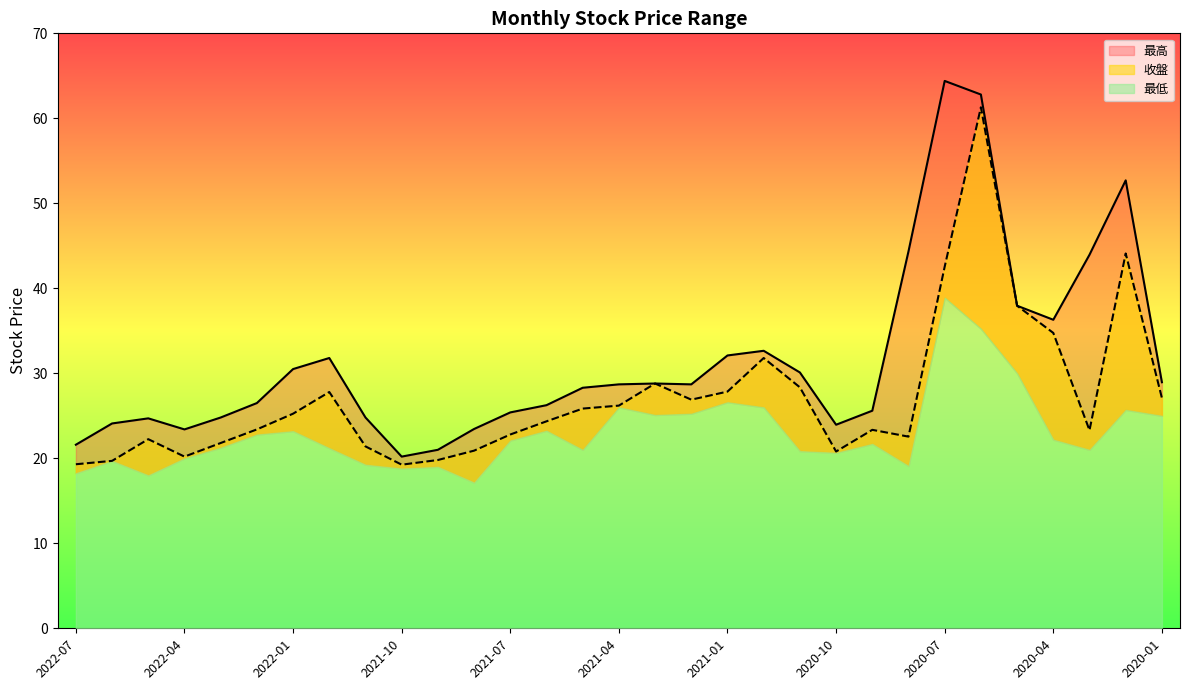

What is the value of the 收盤 point at the 9th from the left?

21.4